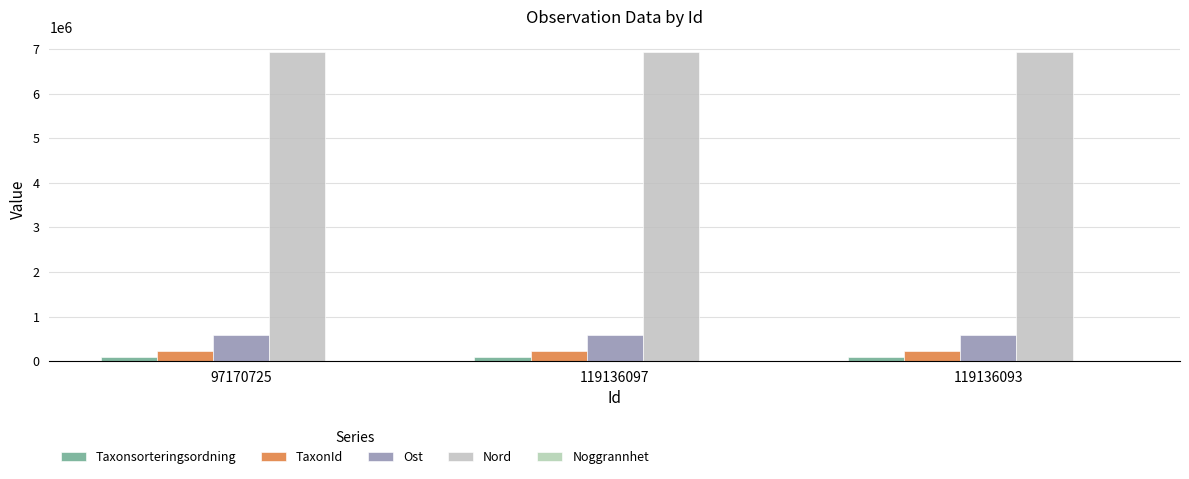

Reading right to left, extract all data points from this chart.

Taxonsorteringsordning: 101070.0	100167.0	98520.0
TaxonId: 221235.0	222498.0	222498.0
Ost: 593950.0	593950.0	593887.7
Nord: 6925164.0	6925164.0	6925163.0
Noggrannhet: 25.0	25.0	25.0